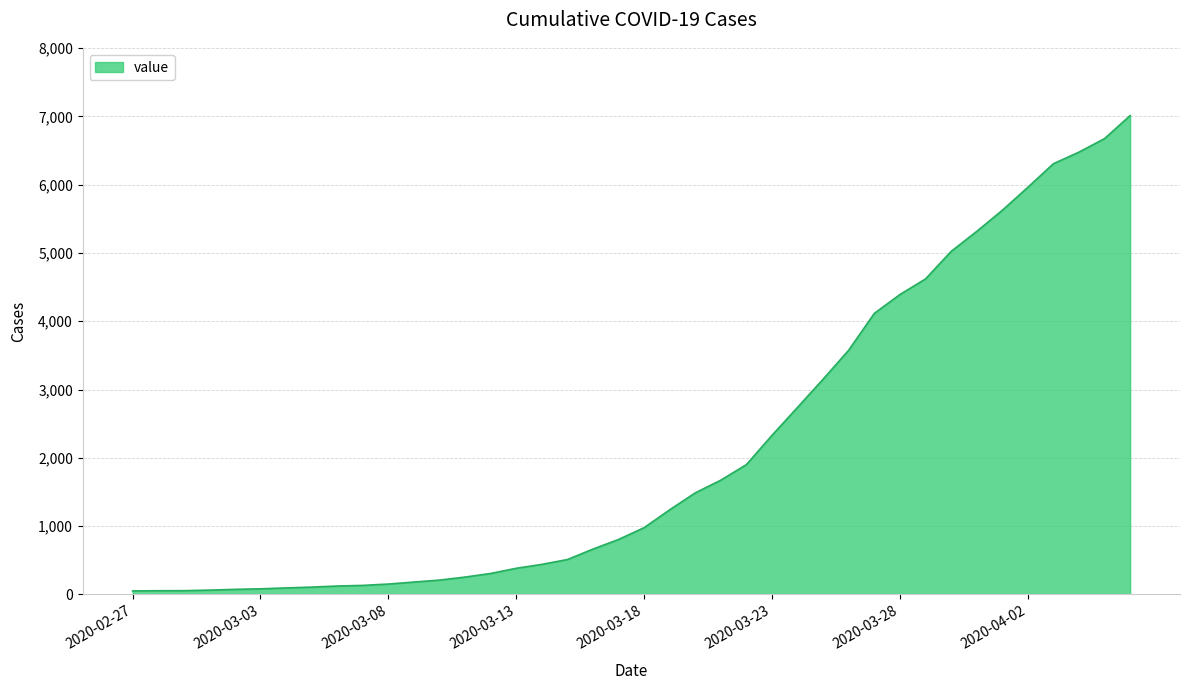

Does the chart display data point markers on the line(s)?

No